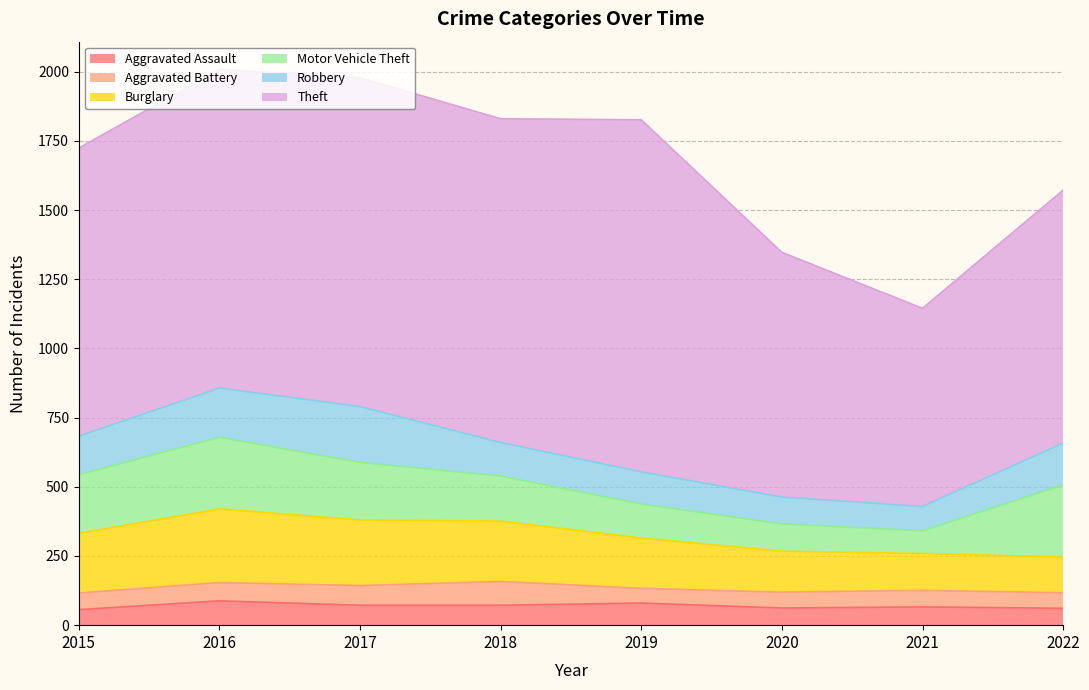

Does the chart have visible grid lines?

Yes